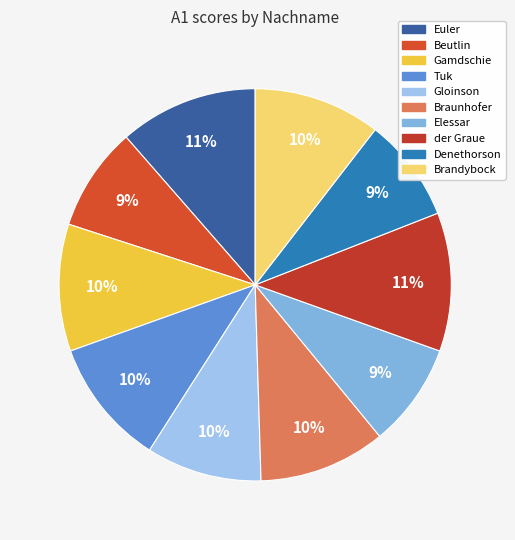

To the nearest percent, what is the combined percentage of Elessar and Euler?

20%